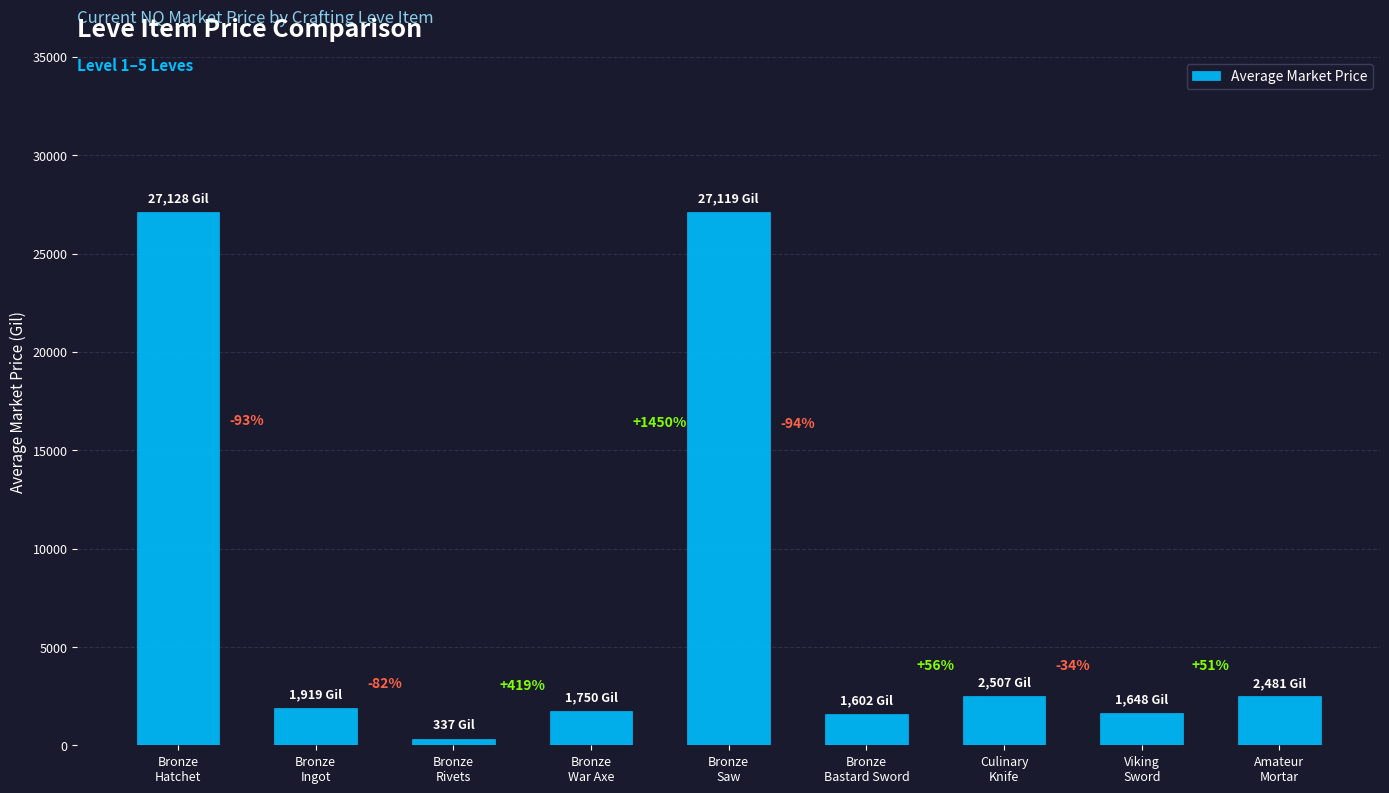

The value at Bronze
Rivets is 214. True or false?

False